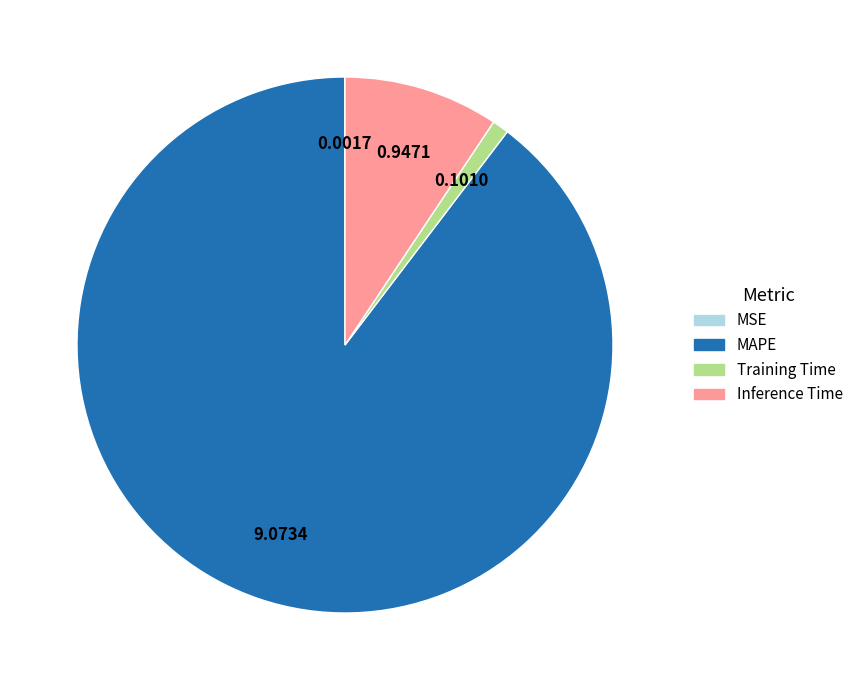

Is there a majority slice in this chart?

Yes